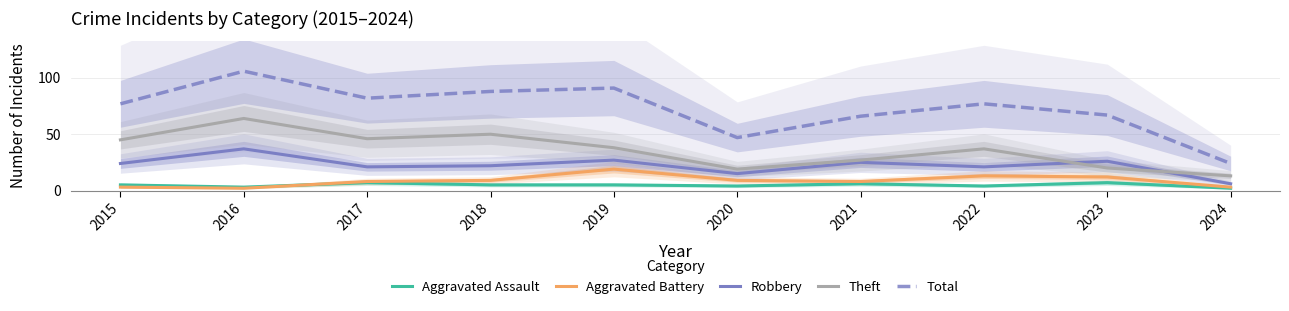

How many data points in Aggravated Battery are less than 9?

5